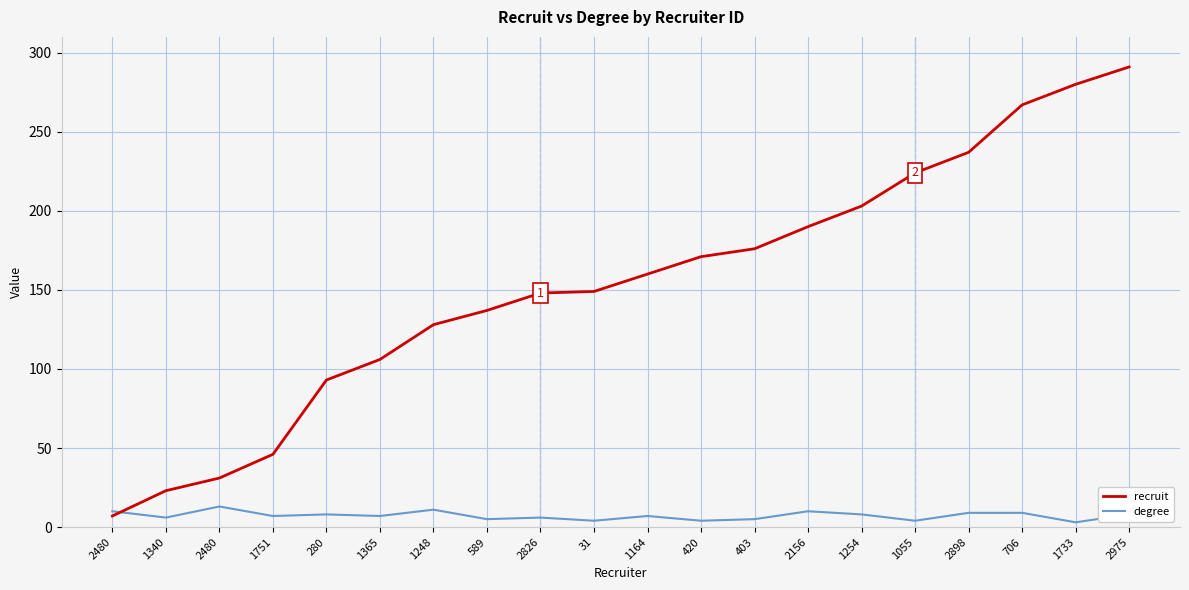

Is the value of degree at 31 greater than the value of recruit at 1733?

No